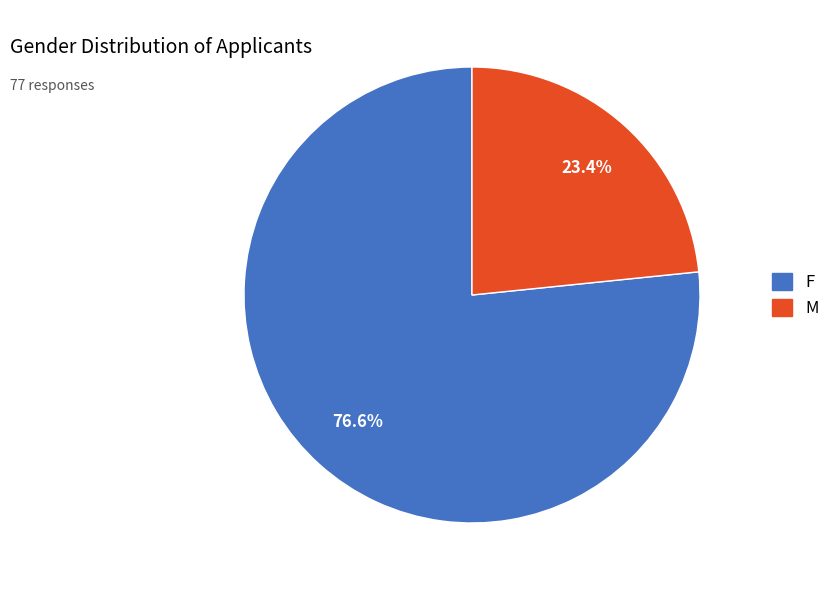

Count the number of slices in the pie.

2